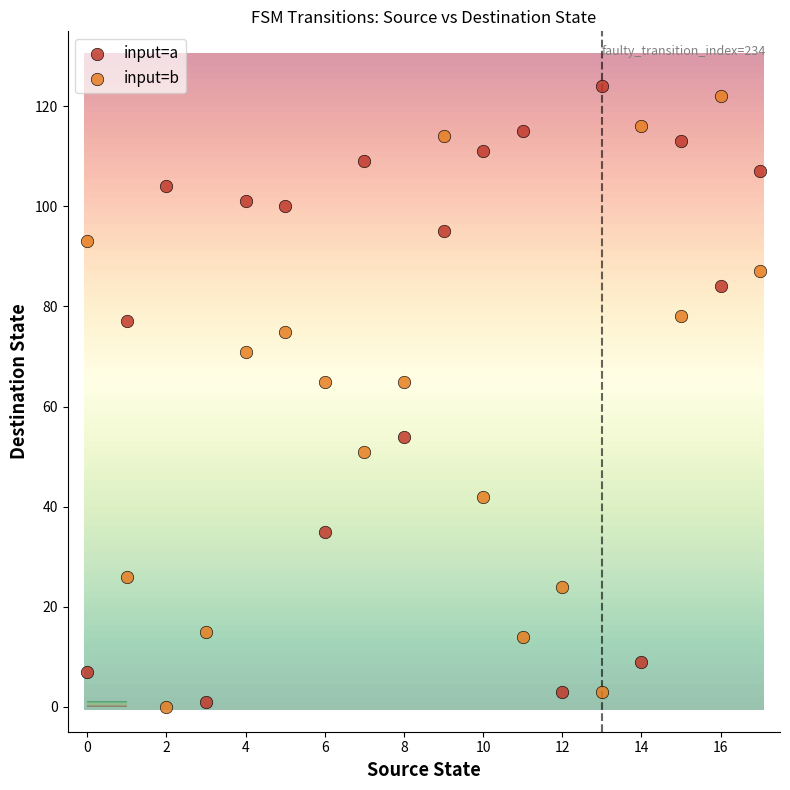

Which series contains the highest Y value?

input=a